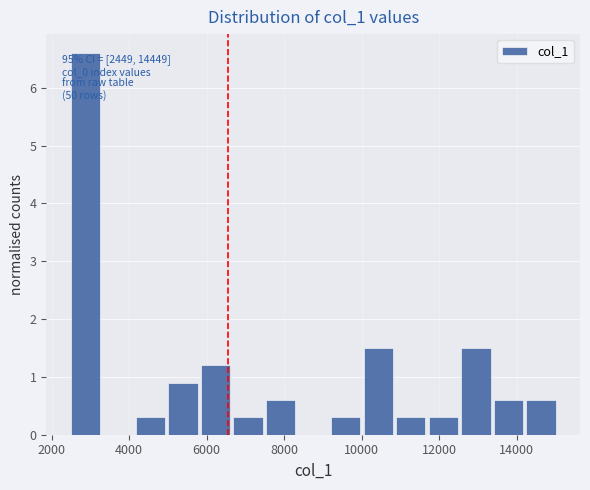

Which range on the x-axis has the tallest bar?

2400 to 3200